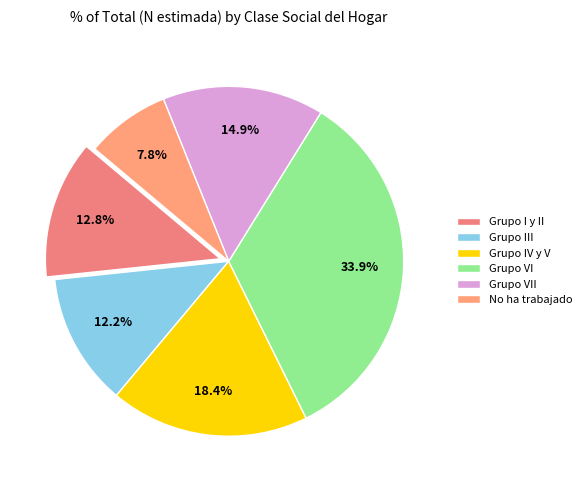

True or false: Grupo I y II accounts for 3% of the total.

False